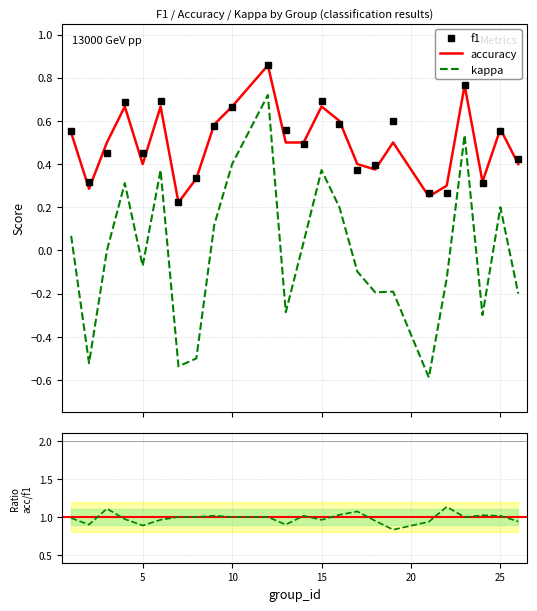

At which category does kappa reach its first local valley?

2